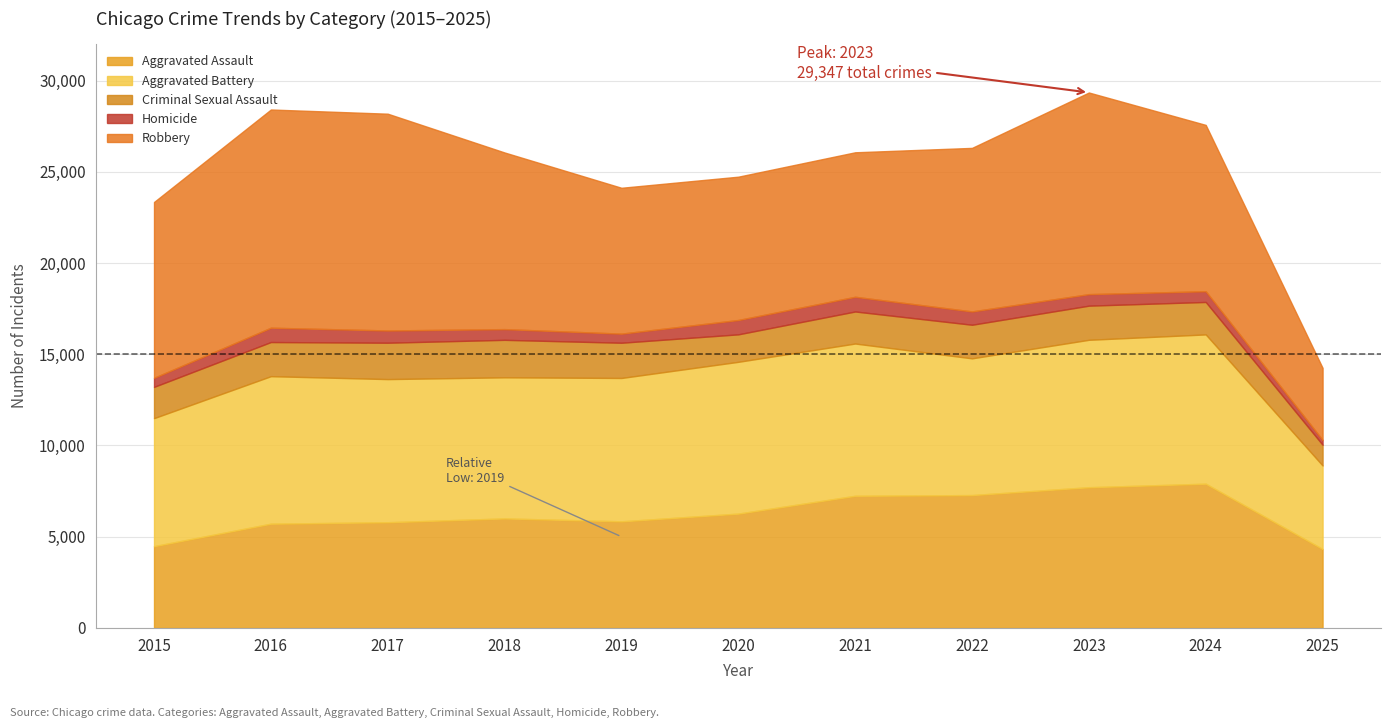

List the labels in order of Aggravated Battery value, largest first.

2021, 2020, 2024, 2016, 2023, 2019, 2017, 2018, 2022, 2015, 2025